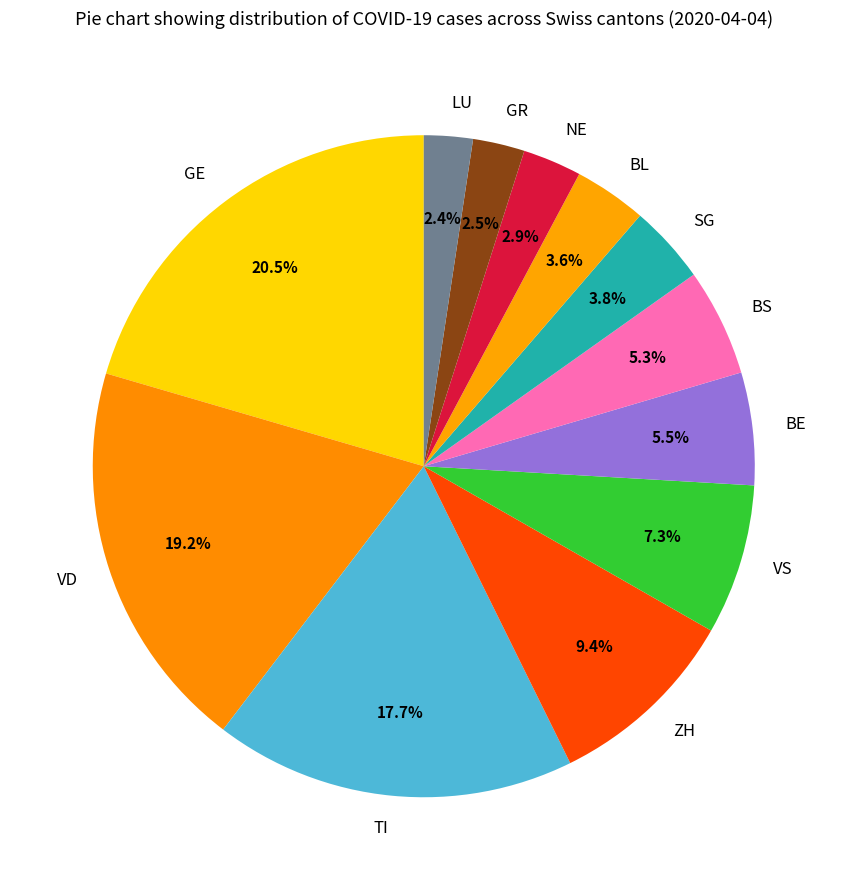

Is the sum of TI and ZH greater than half?

No